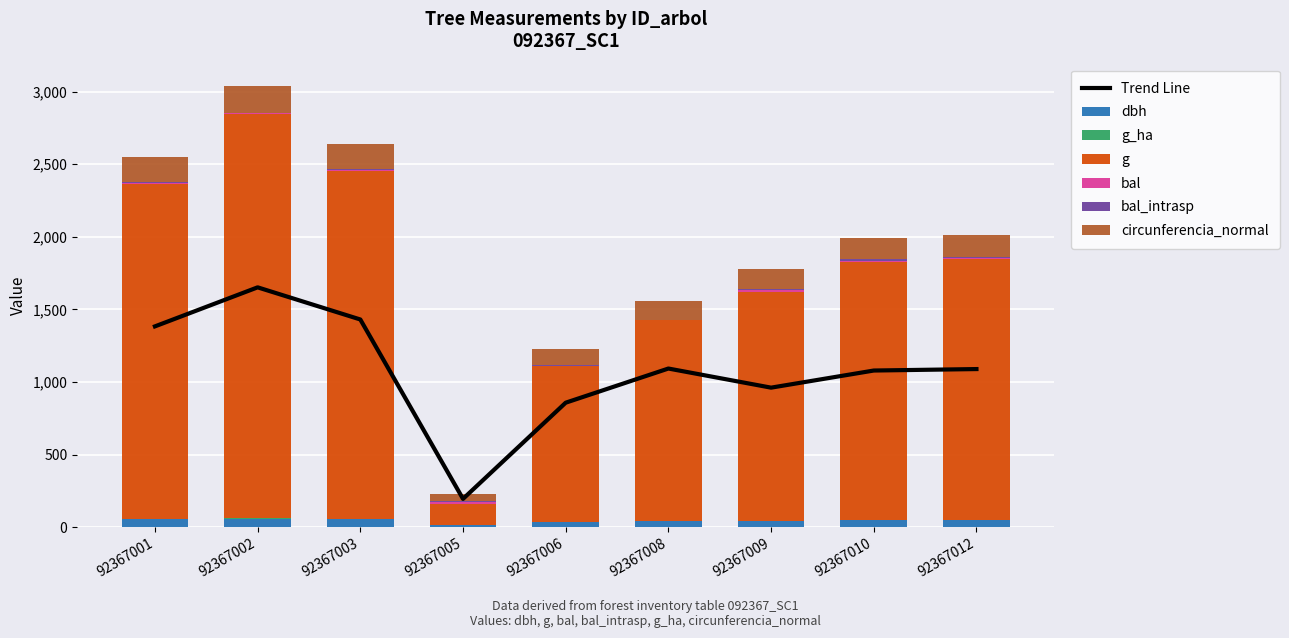

Between 92367010 and 92367009, which is larger?

92367010